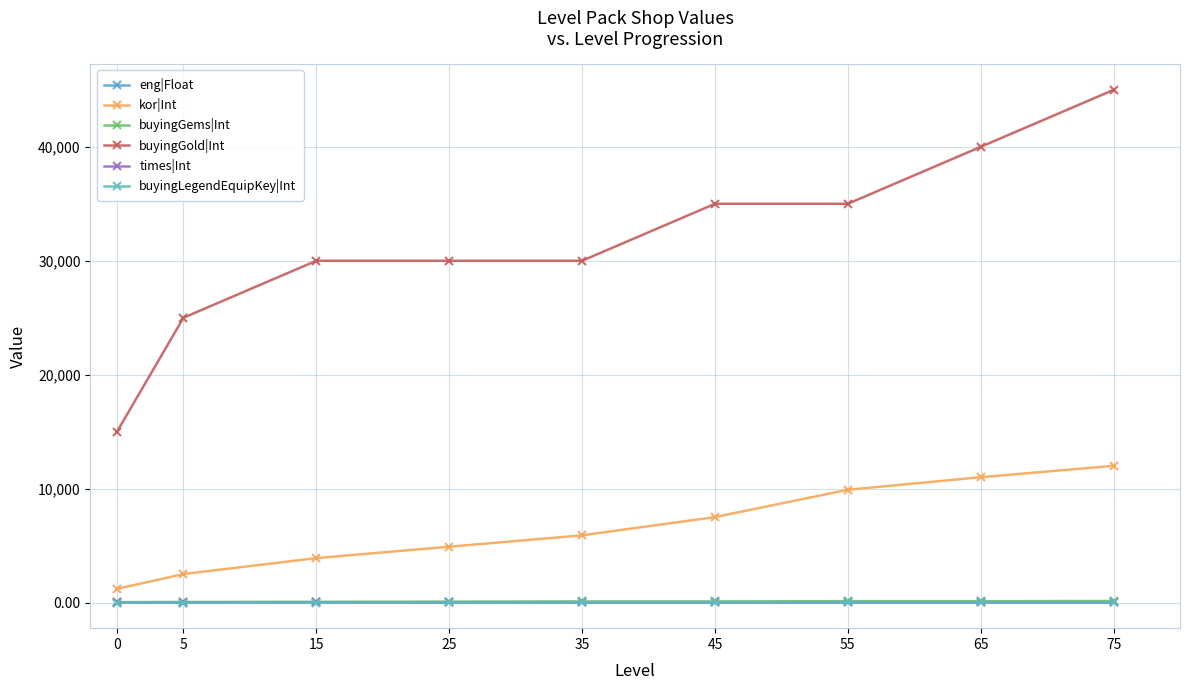

Rank the series by their maximum value, from highest to lowest.

buyingGold|Int, kor|Int, buyingGems|Int, eng|Float, buyingLegendEquipKey|Int, times|Int